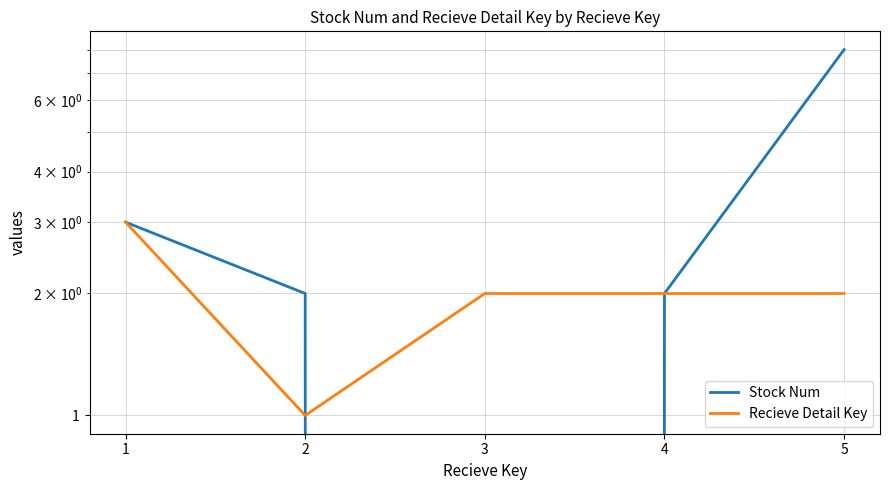

Which series ends up on top after the final intersection of Recieve Detail Key and Stock Num?

Recieve Detail Key